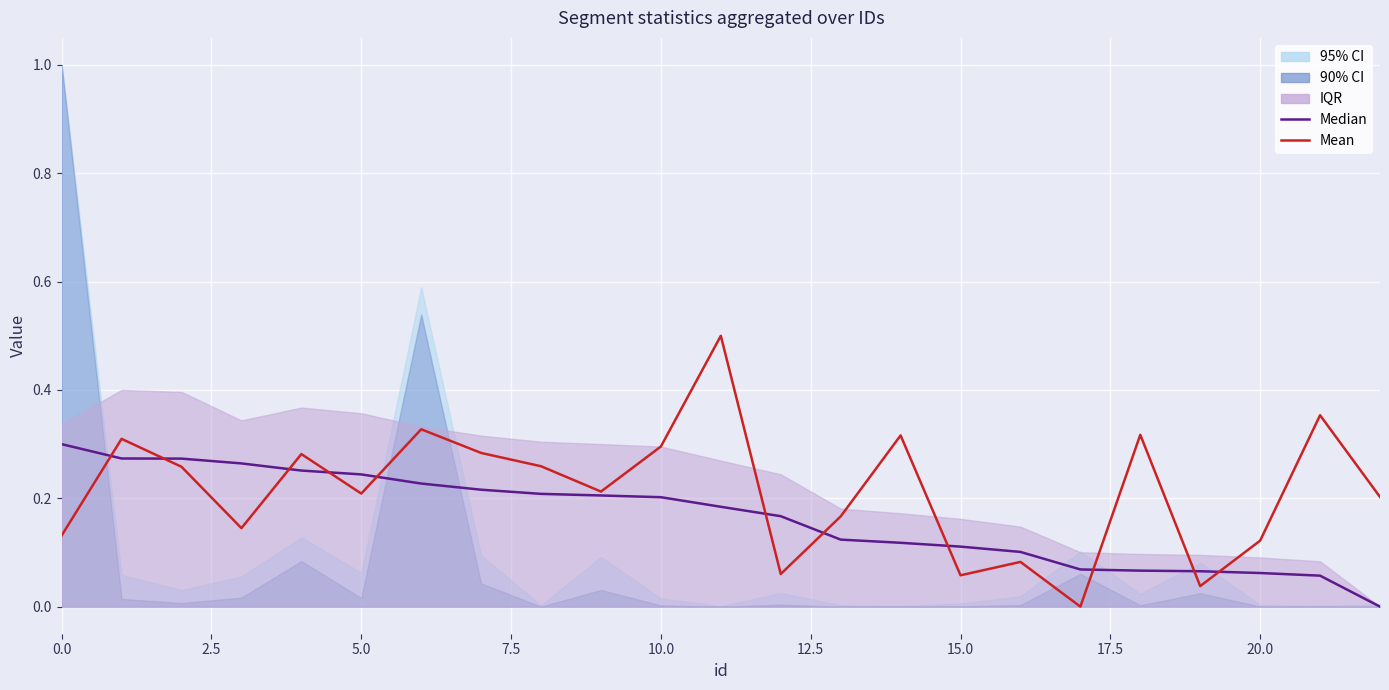

What is the sum of the Median values at 7.5 and 18?

0.3